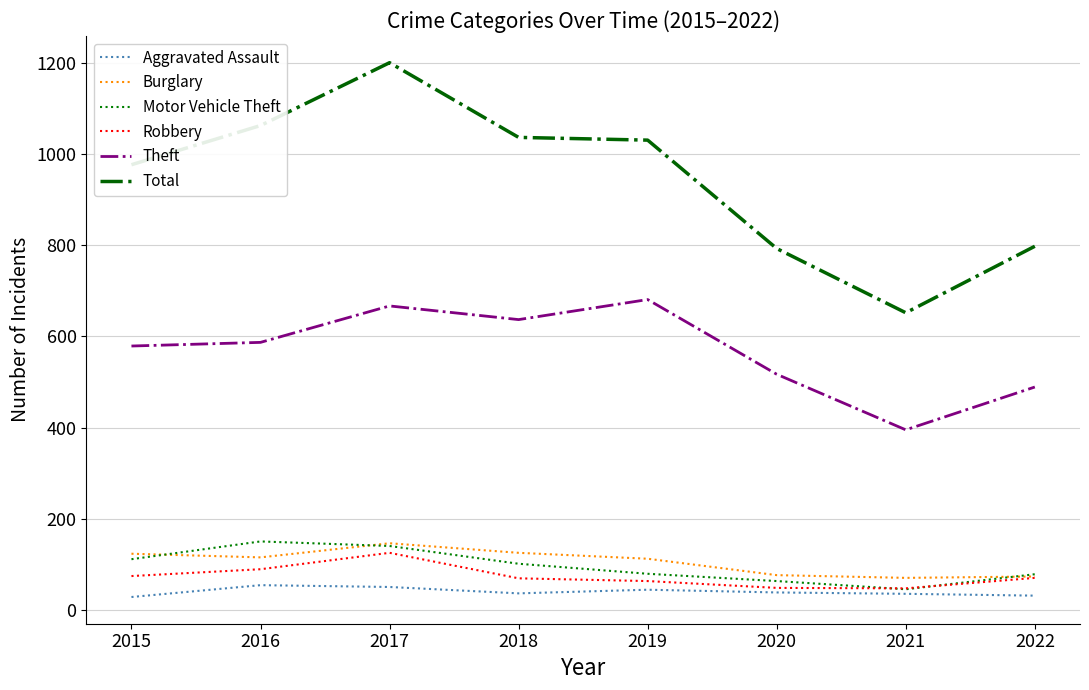

Between 2016 and 2020, which series saw the biggest shift?

Total